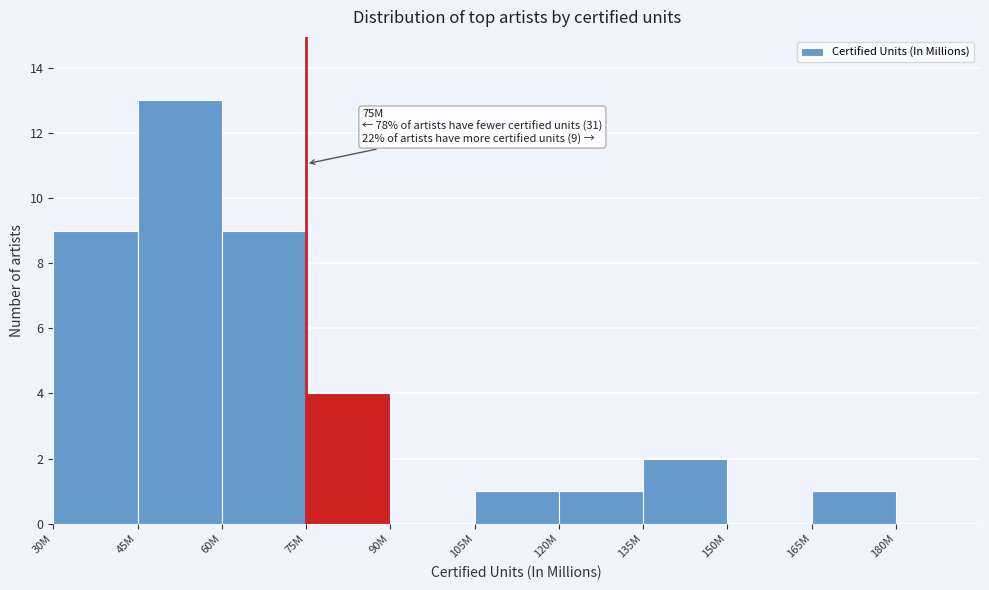

Reading left to right, extract all data points from this chart.

30M=9	45M=13	60M=9	75M=4	90M=0	105M=1	120M=1	135M=2	150M=0	165M=1	180M=0